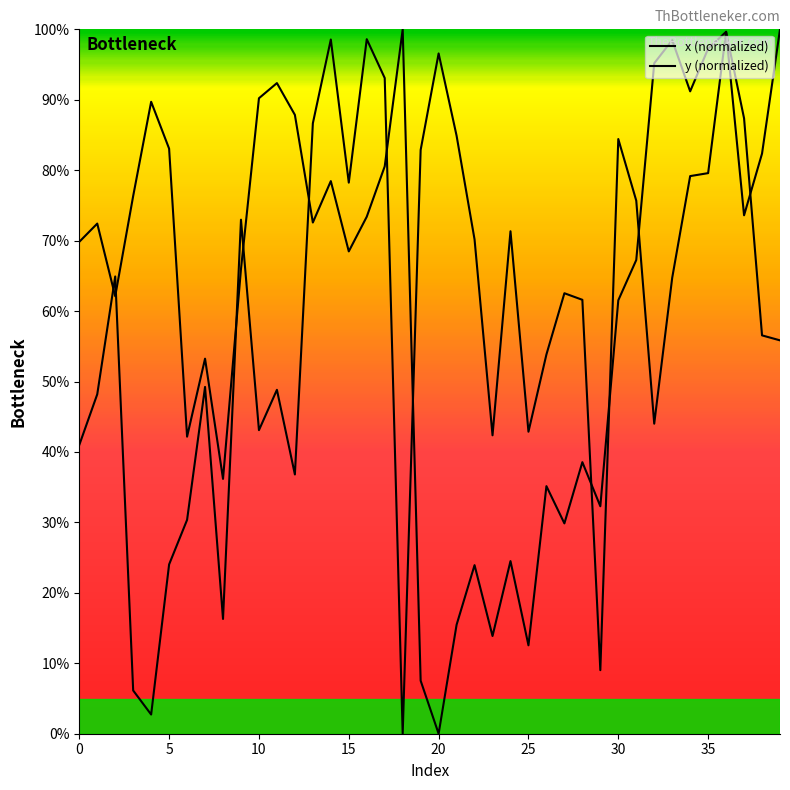

What is the approximate value of x at 36?

99.6